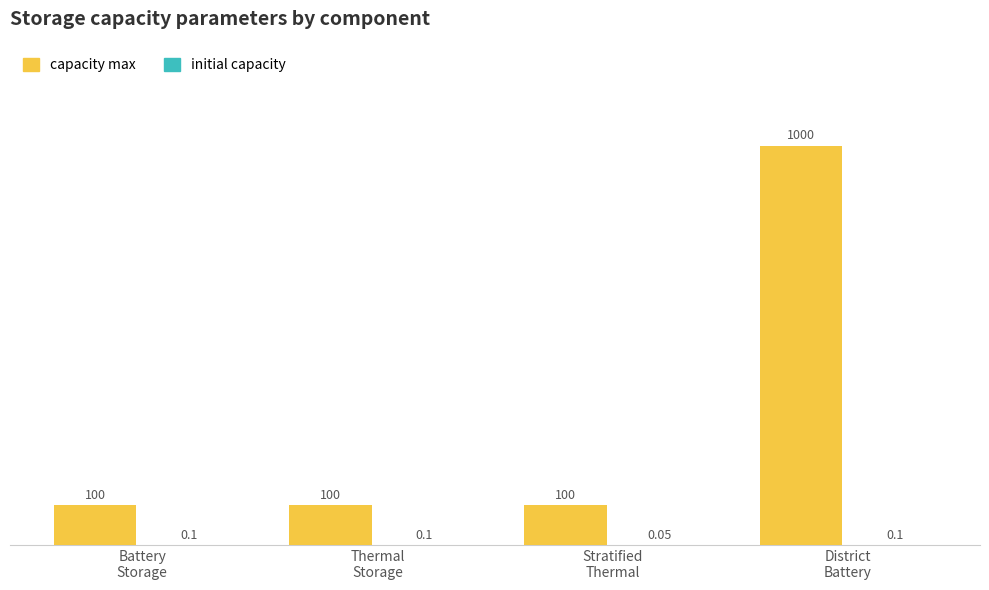

Which series has the largest total across all categories?

capacity max